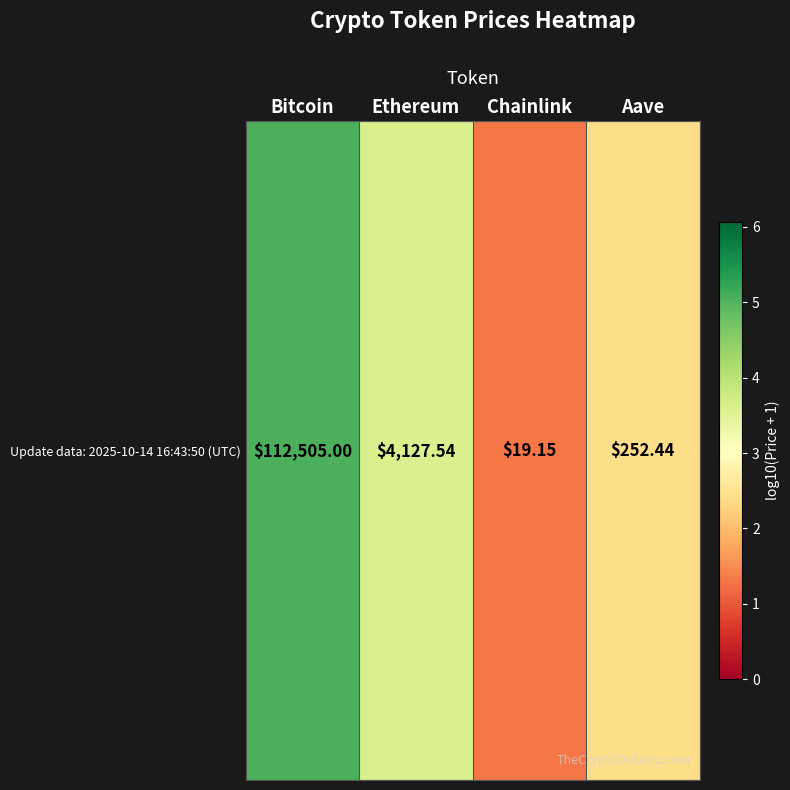

Which has a higher value, Aave or Ethereum?

Ethereum